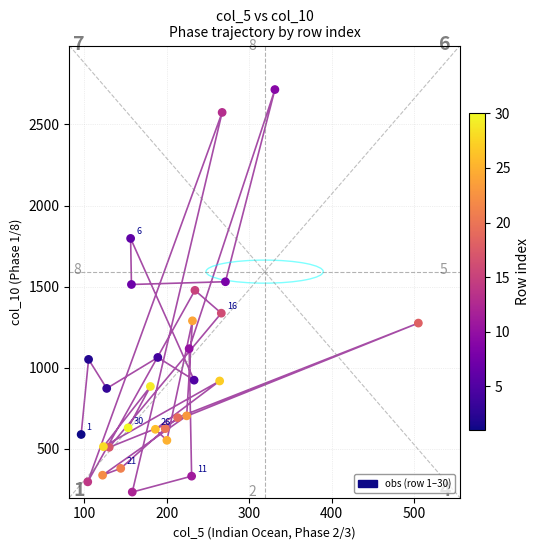

What is the range of X values (max minus min)?

409